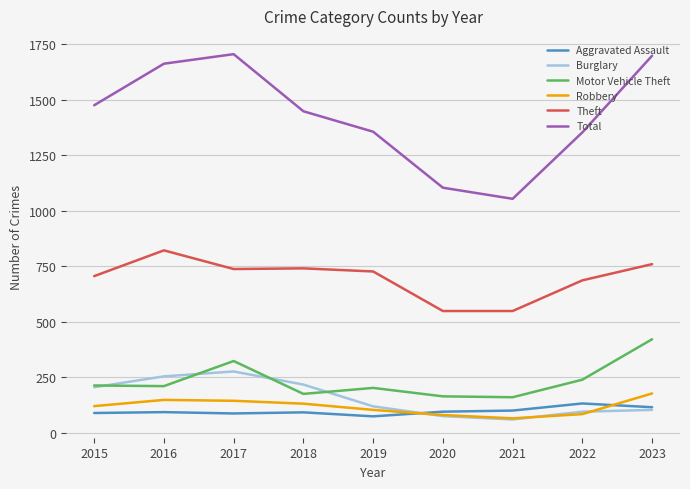

True or false: Burglary has a value of 218 at 2018.

True